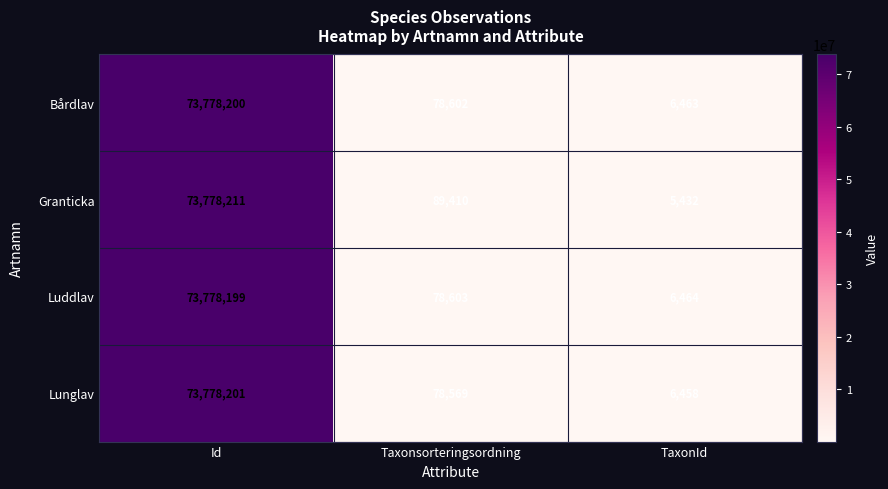

Which category has the highest value across all series?

Id